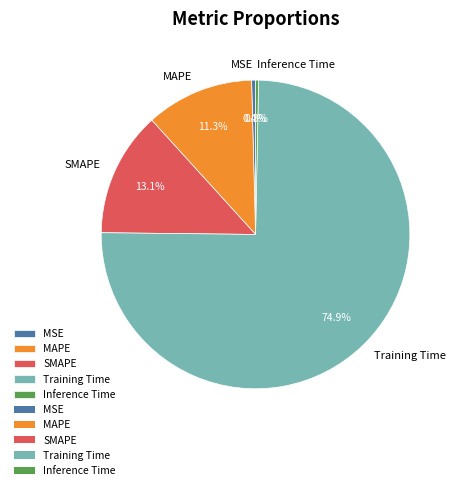

What is the largest slice in the pie chart?

Training Time